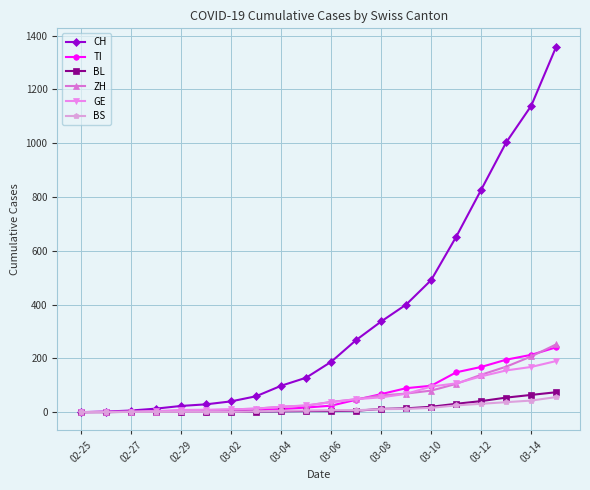

Which series has the largest total across all categories?

CH